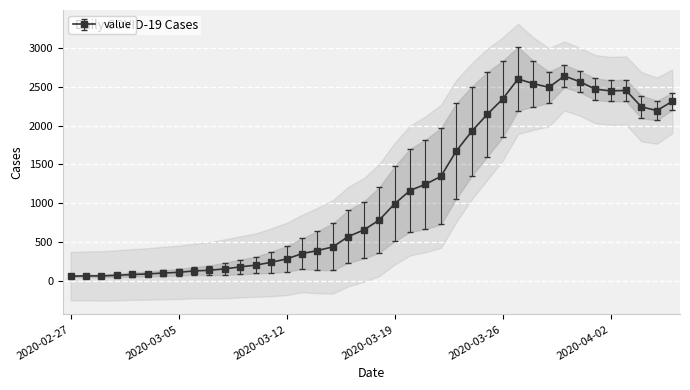

Reading left to right, extract all data points from this chart.

61	65	65	72	83	90	102	111	129	137	156	181	204	240	283	352	391	439	572	656	784	993	1165	1245	1347	1674	1927	2145	2342	2602	2541	2494	2640	2567	2471	2448	2454	2243	2194	2314